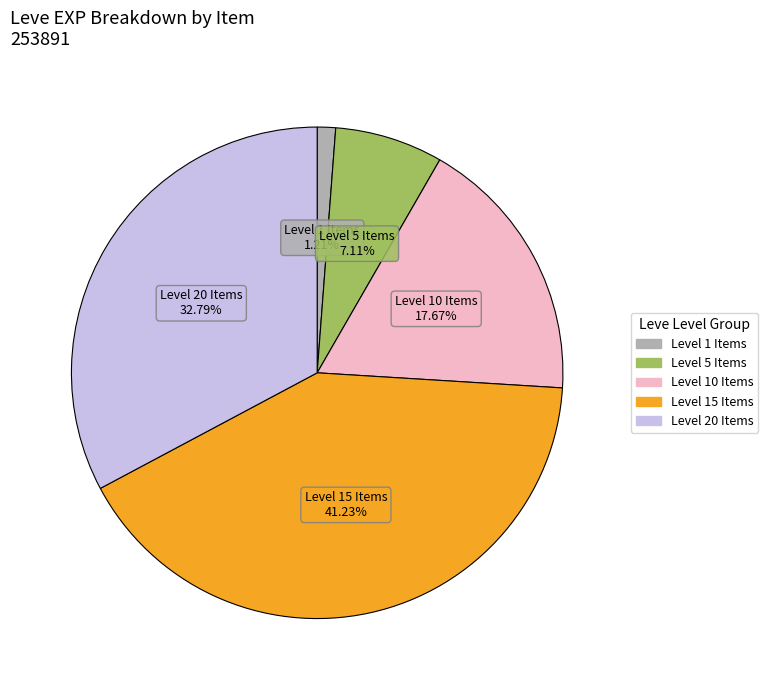

Is there any slice that represents more than half of the pie?

No